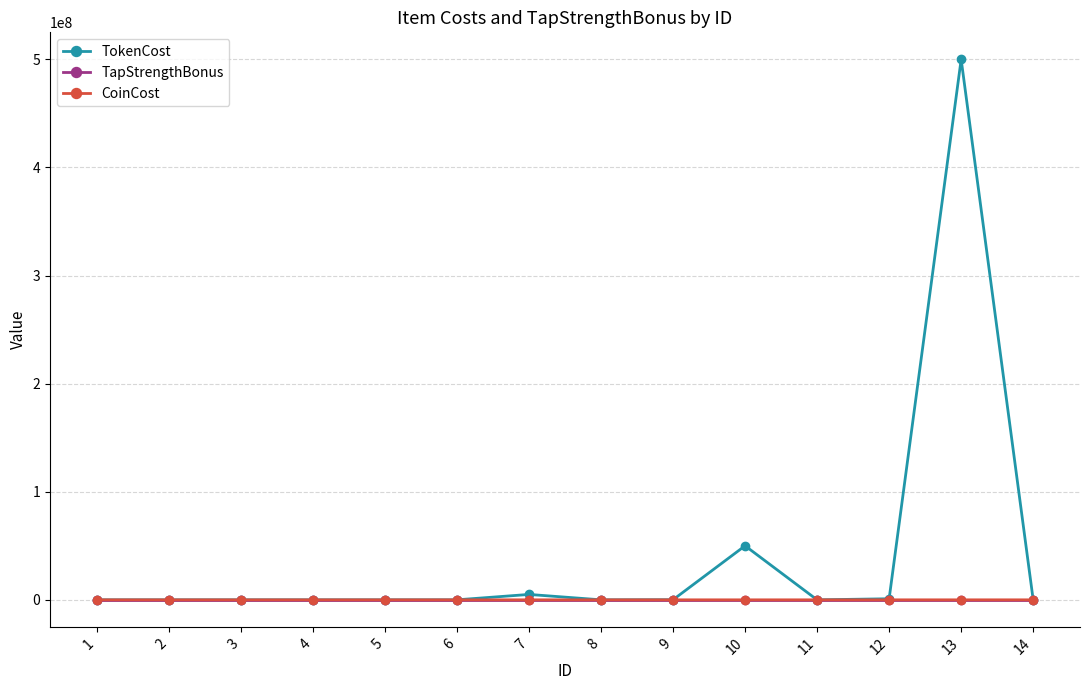

Between 5 and 10, which series saw the biggest shift?

TokenCost